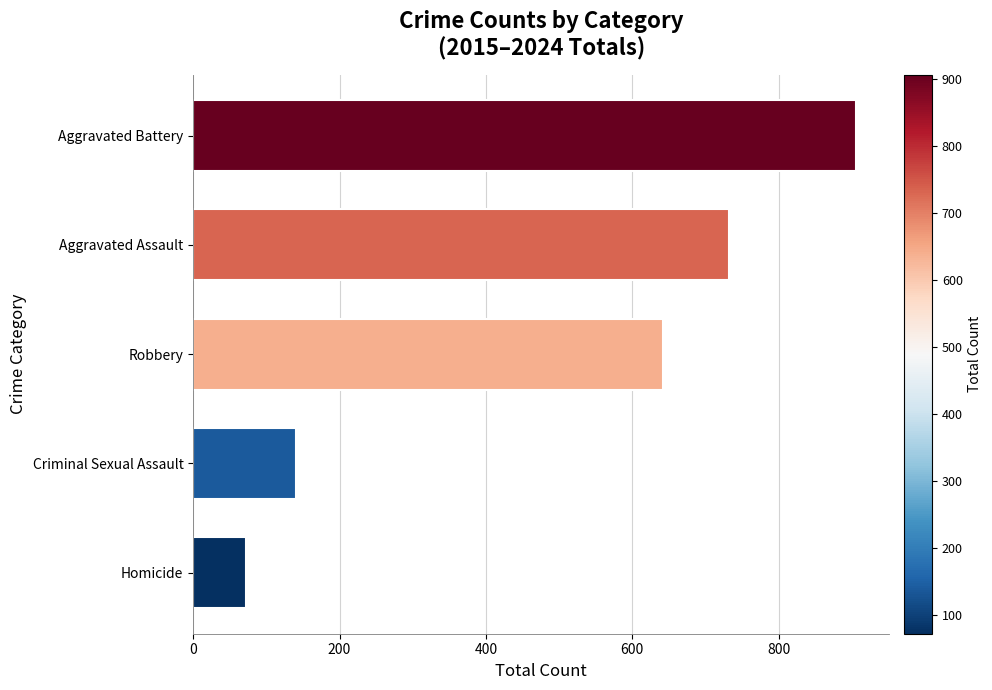

Which has a higher value, Robbery or Criminal Sexual Assault?

Robbery